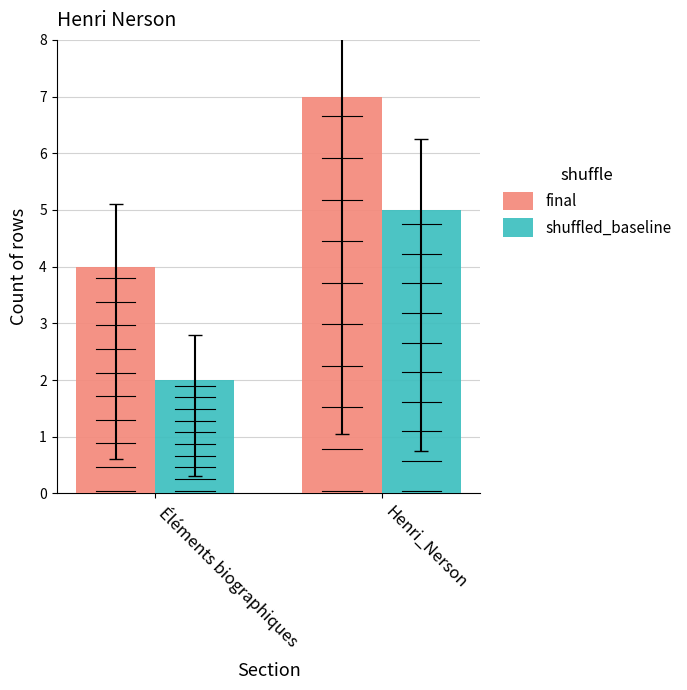

True or false: shuffled_baseline has a value of 1 at Éléments biographiques.

False